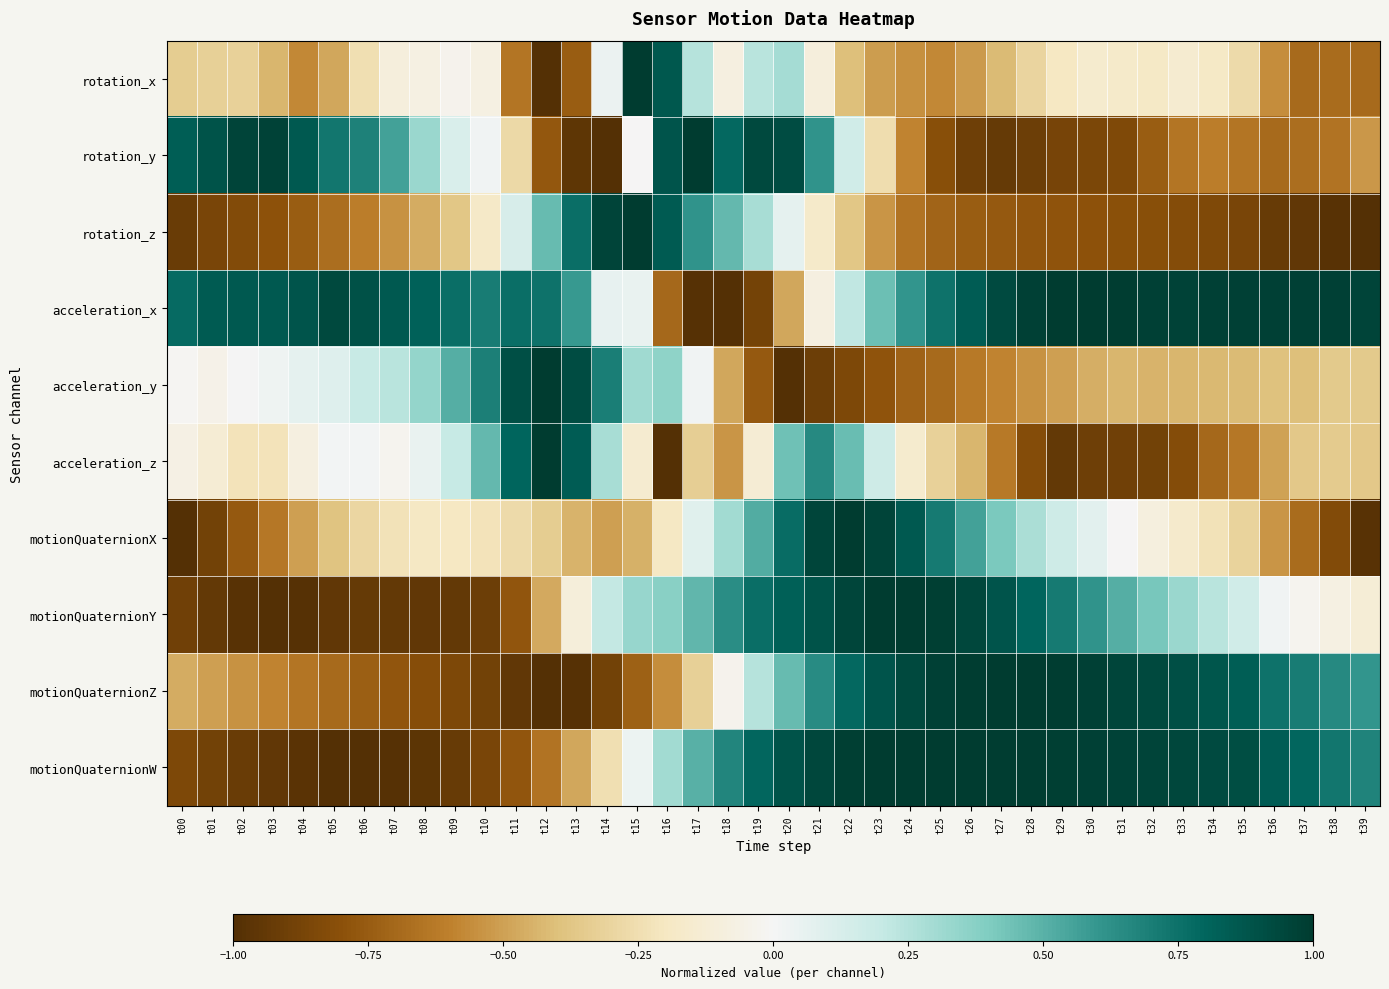

Which series has the largest total across all categories?

acceleration_x